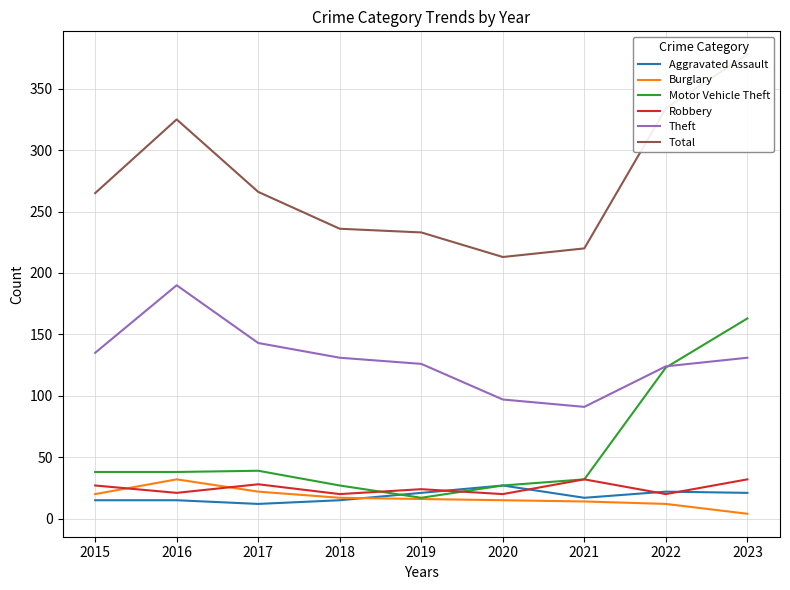

What is the average value of the Total series?

274